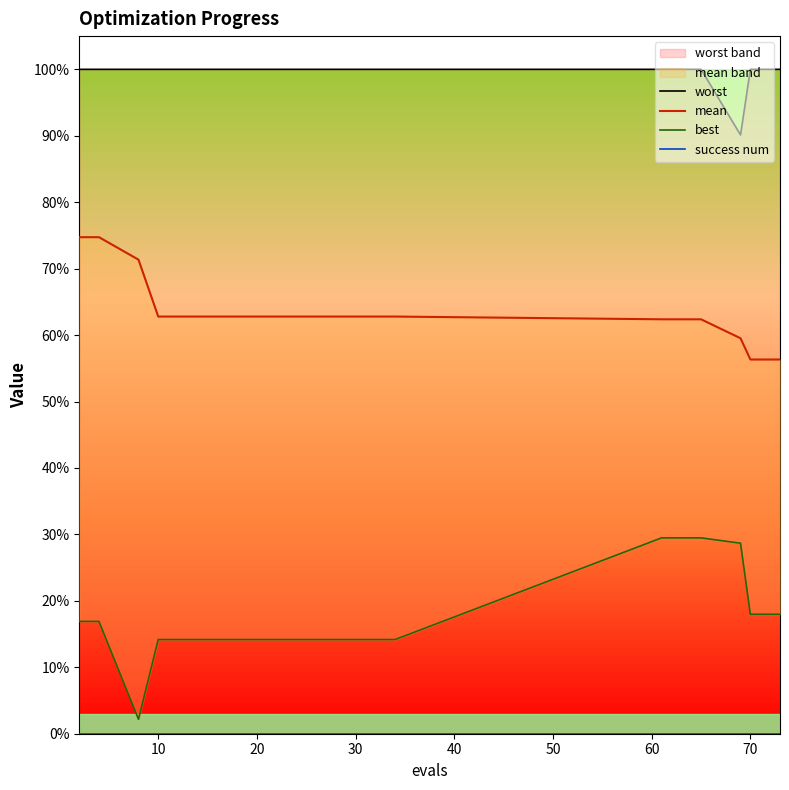

True or false: success num and worst cross at least once.

False